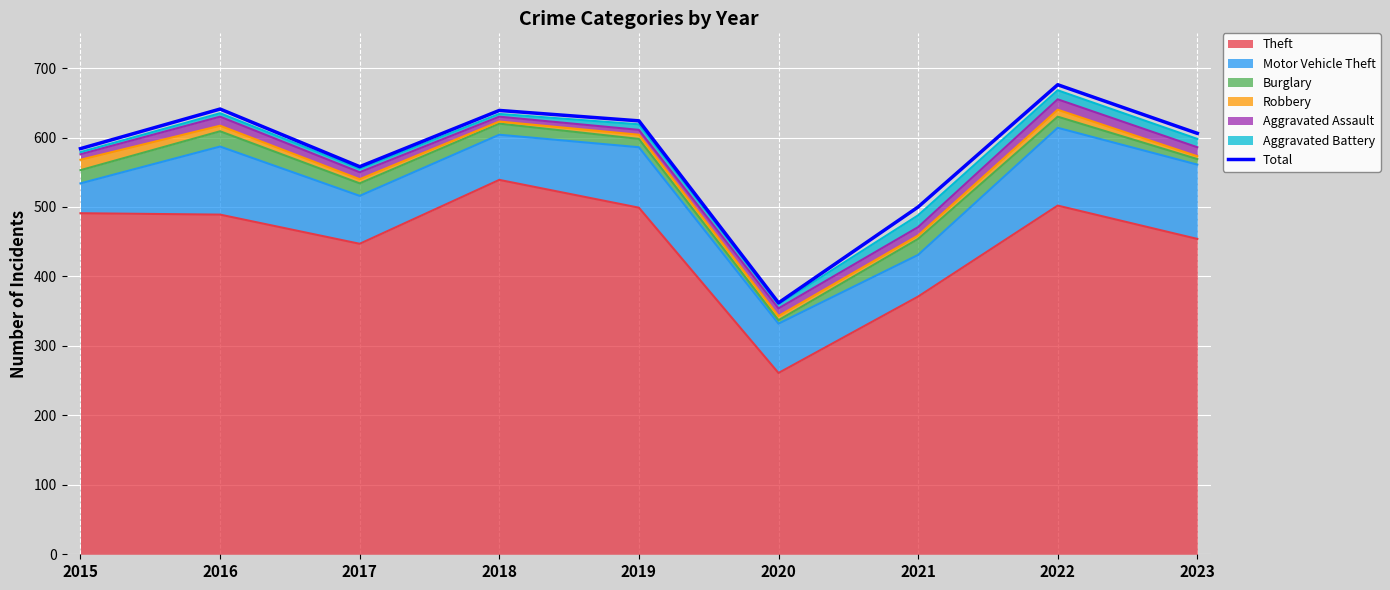

Does the chart display data point markers on the line(s)?

No